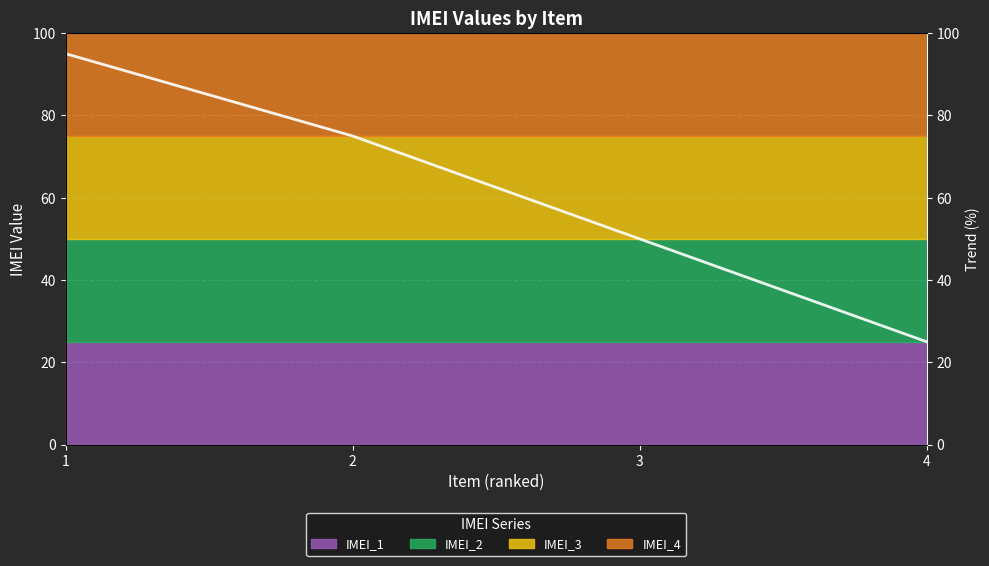

Approximately how many times larger is the value at 4 compared to 3?

0.5